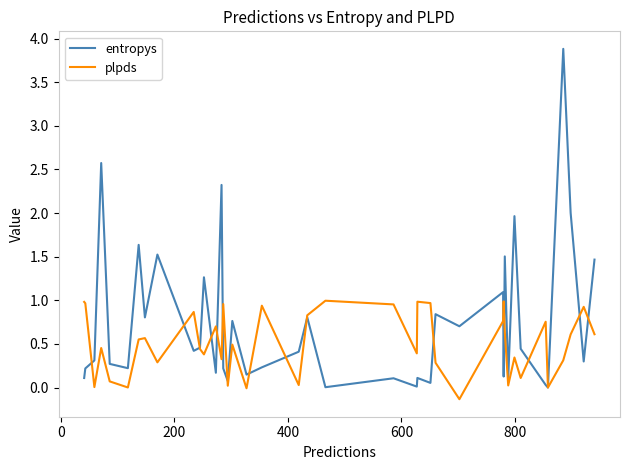

List the series in order of their peak value, lowest first.

plpds, entropys